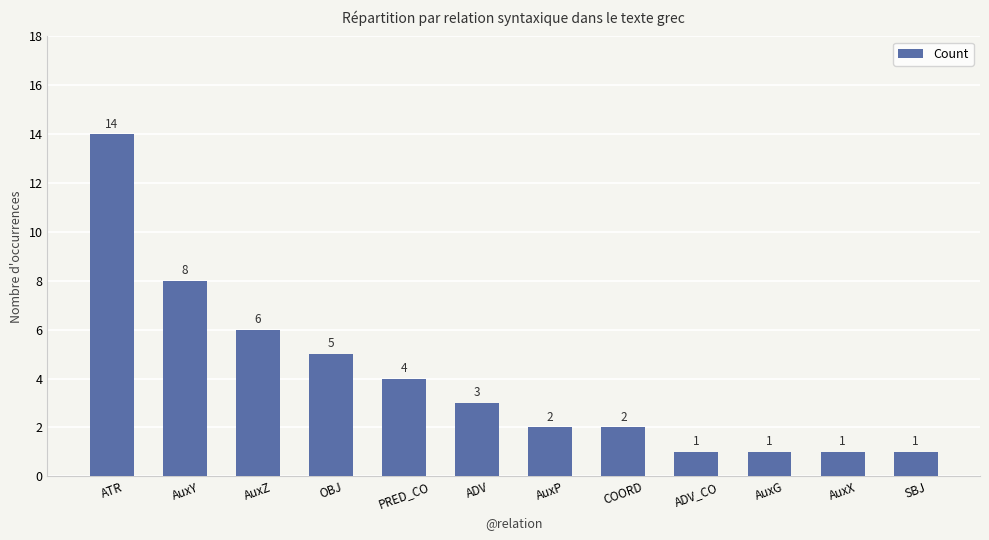

Reading left to right, list all the values displayed in this chart.

14	8	6	5	4	3	2	2	1	1	1	1